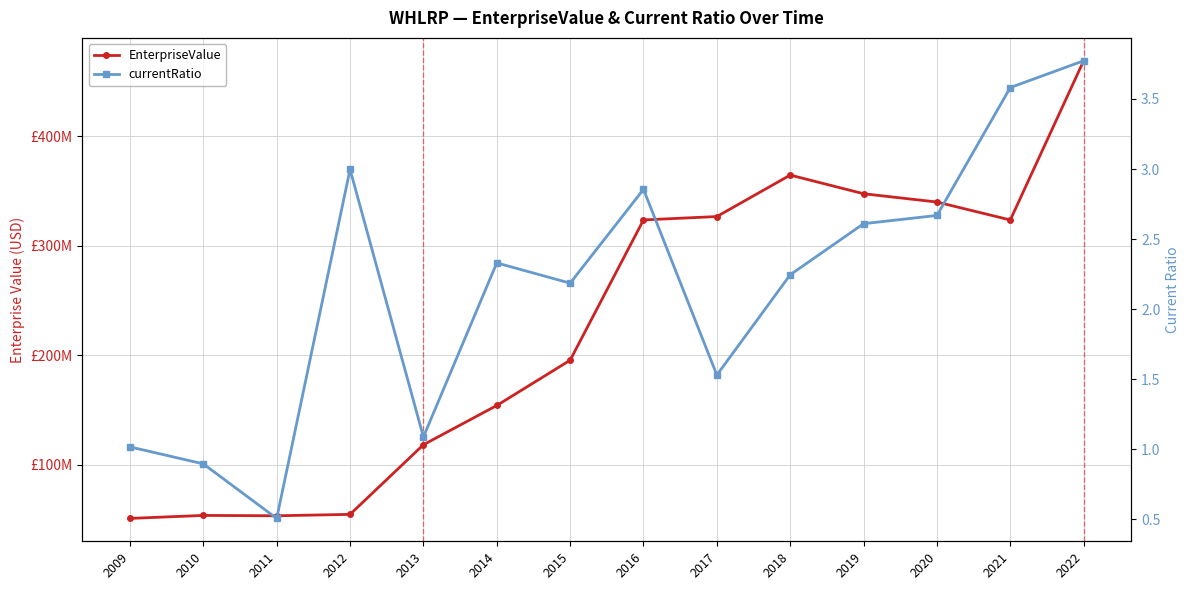

Reading left to right, what are all the values shown in this chart?

EnterpriseValue: 50794232.0	53515827.0	53194643.0	54470630.0	118087739.0	153939990.0	195290012.1	323467960.0	326541203.8	364426287.6	347383000.0	339806000.0	323425000.0	468852270.1
currentRatio: 1.0	0.9	0.5	3.0	1.1	2.3	2.2	2.9	1.5	2.2	2.6	2.7	3.6	3.8